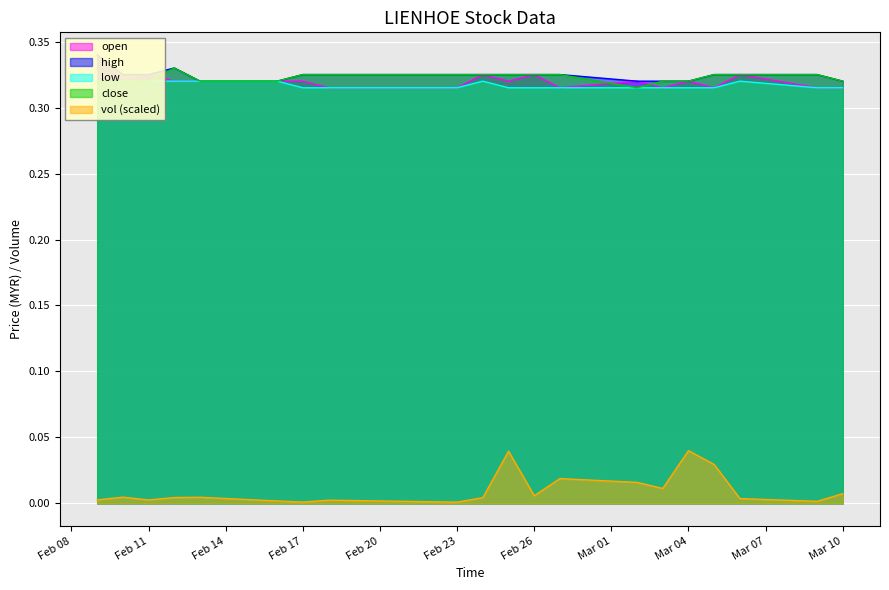

What is the total value across all series at 2015-02-12?

1.3